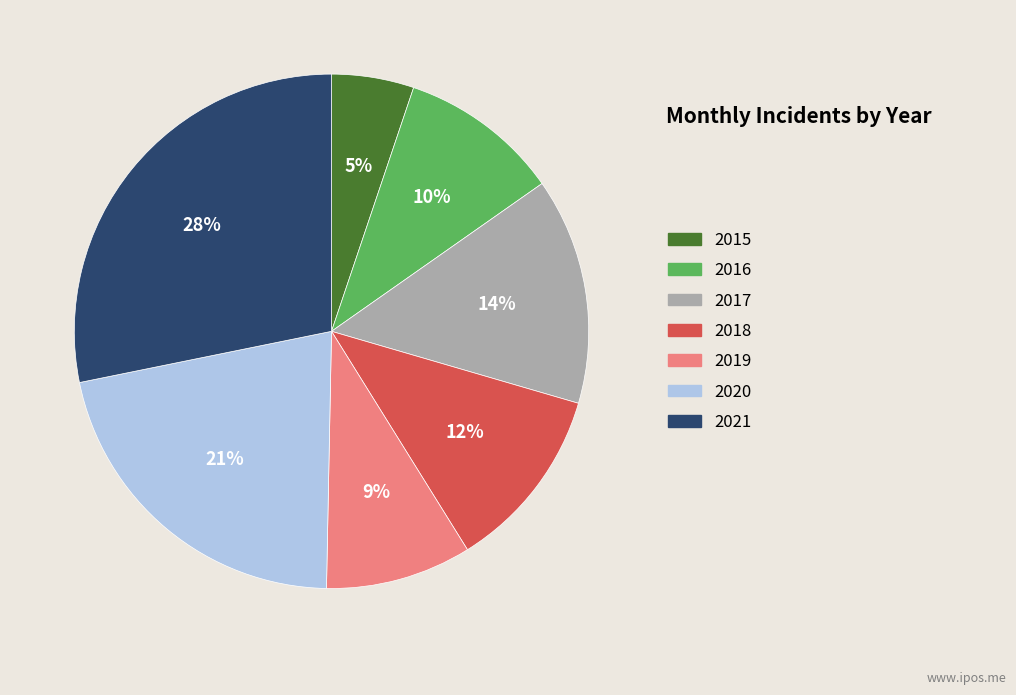

The 2019 slice represents 9% of the pie. True or false?

True